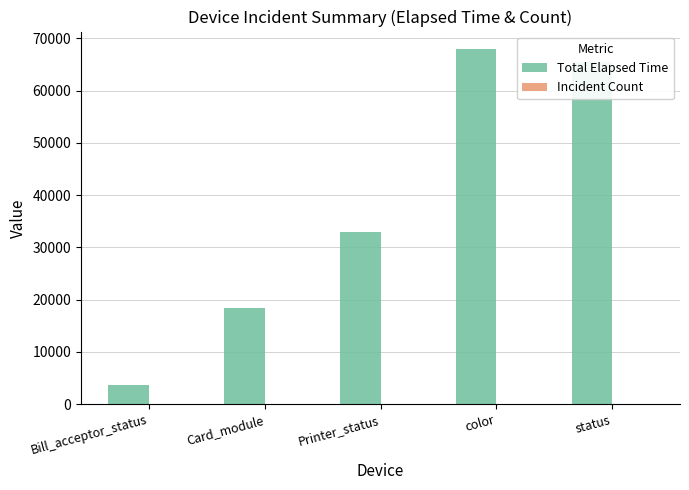

Between Bill_acceptor_status and status, which series saw the biggest shift?

Total Elapsed Time